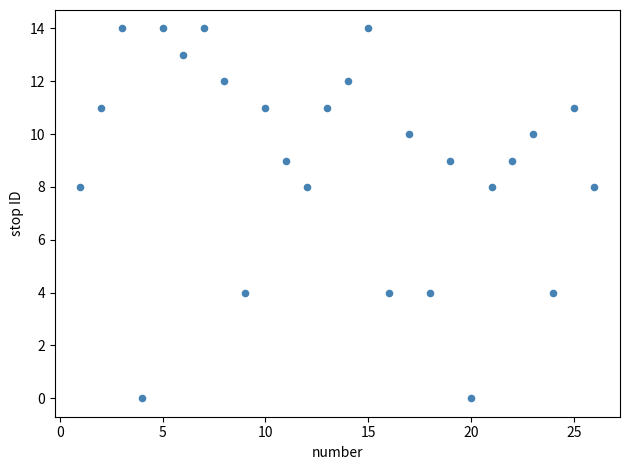

What is the range of Y values (max minus min)?

14